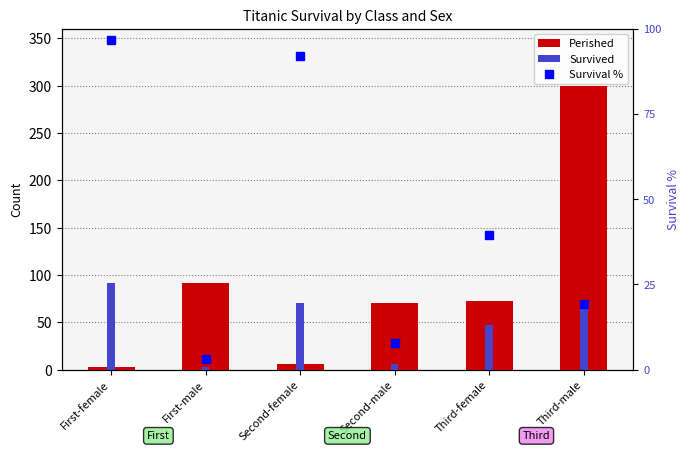

How many series are shown in this chart?

3